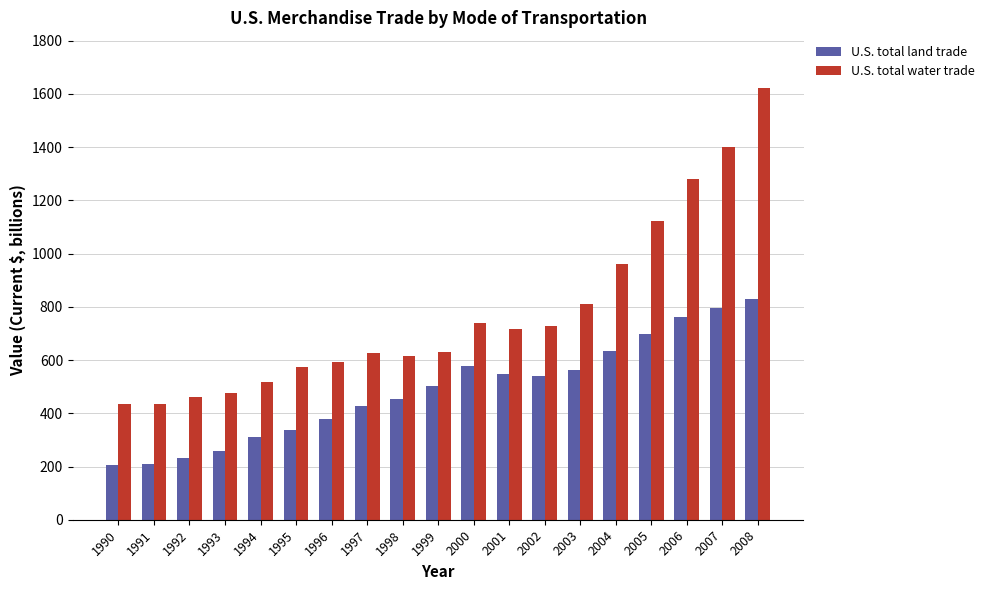

At which category is the sum across all series the highest?

2008